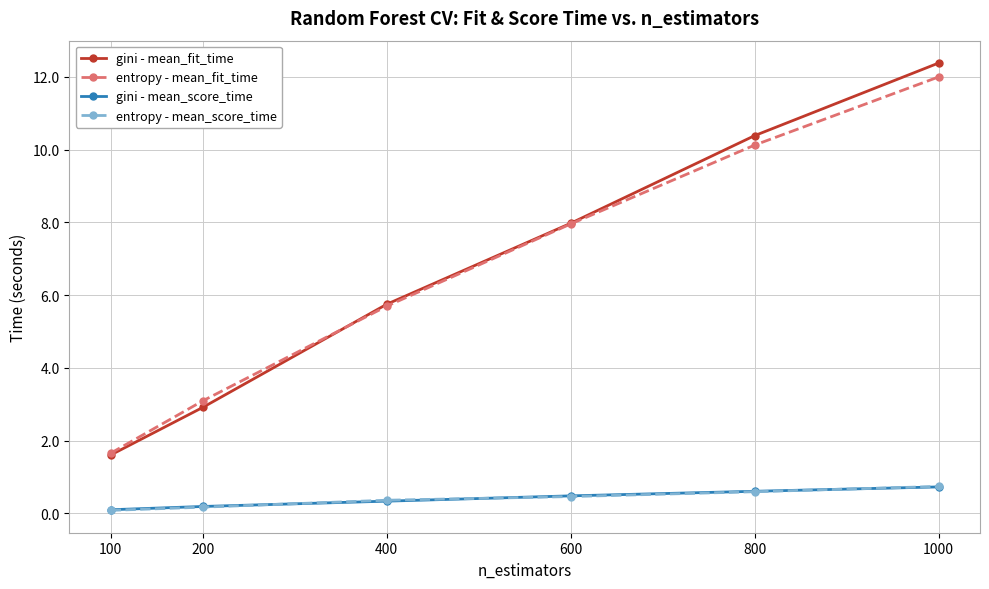

What is the value of the entropy - mean_score_time point at the 1st from the left?

0.1